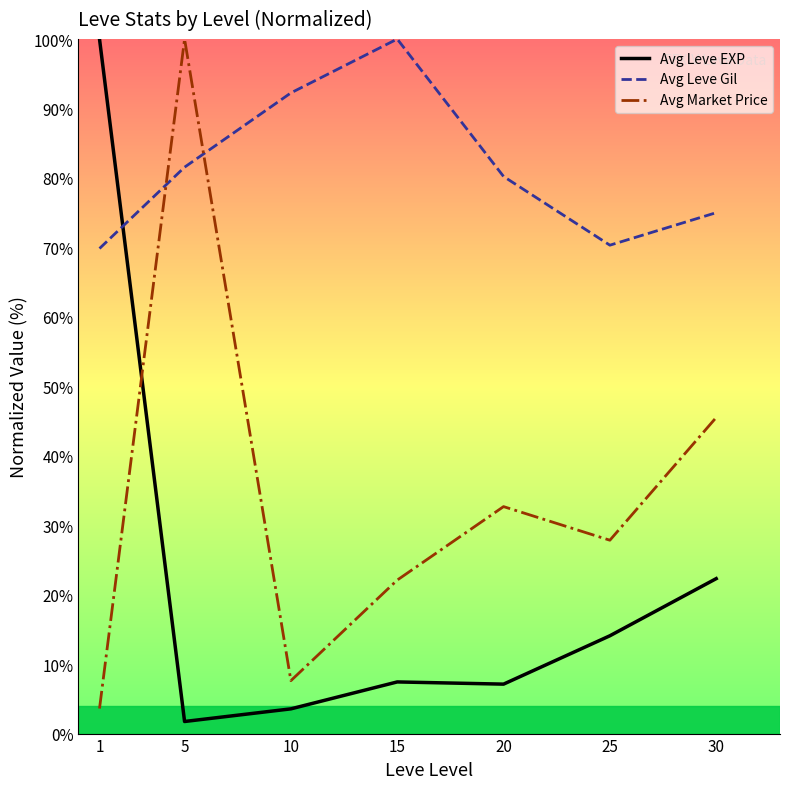

Where is Avg Leve Gil nearest to the value 84?

5